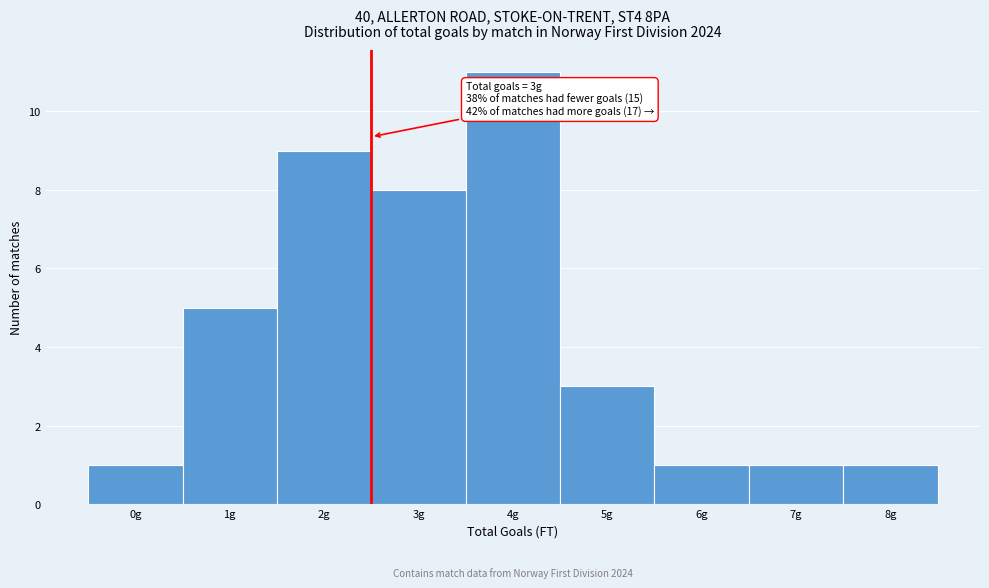

Reading left to right, extract all data points from this chart.

1	5	9	8	11	3	1	1	1